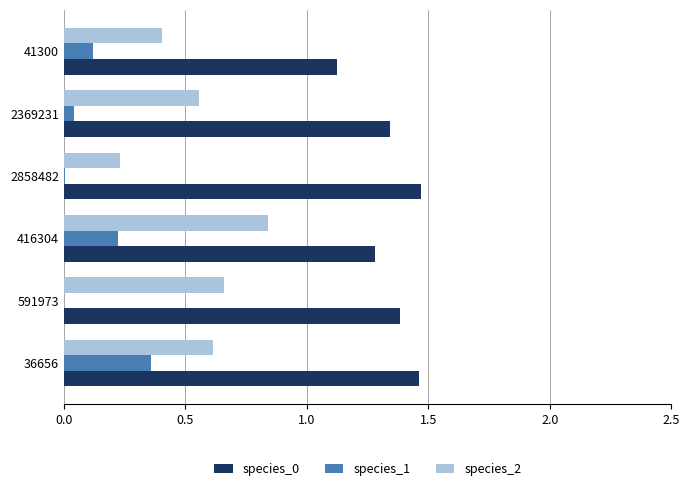

Which category has the highest value in the species_2 series?

416304